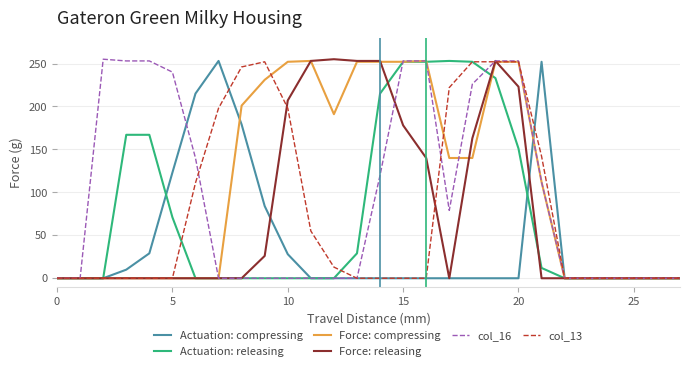

Which series has the largest total across all categories?

Force: compressing